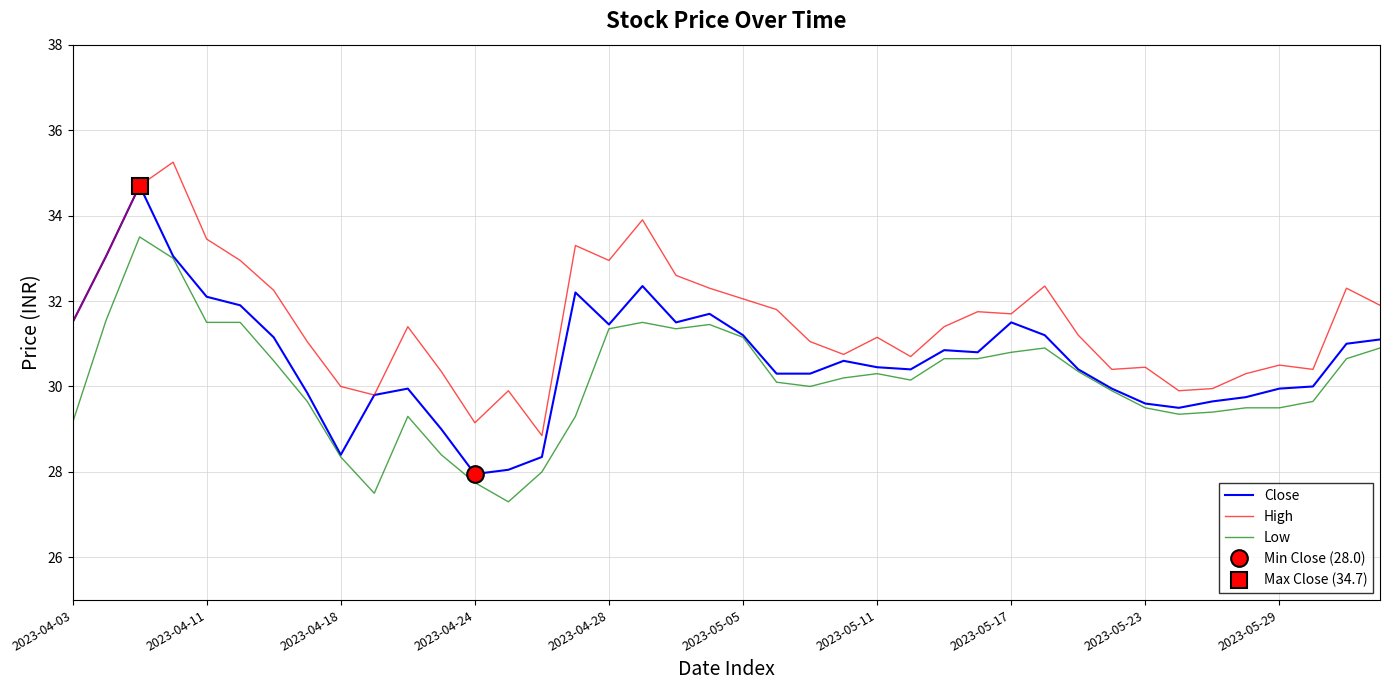

True or false: High has a value of 53.4 at 13.

False